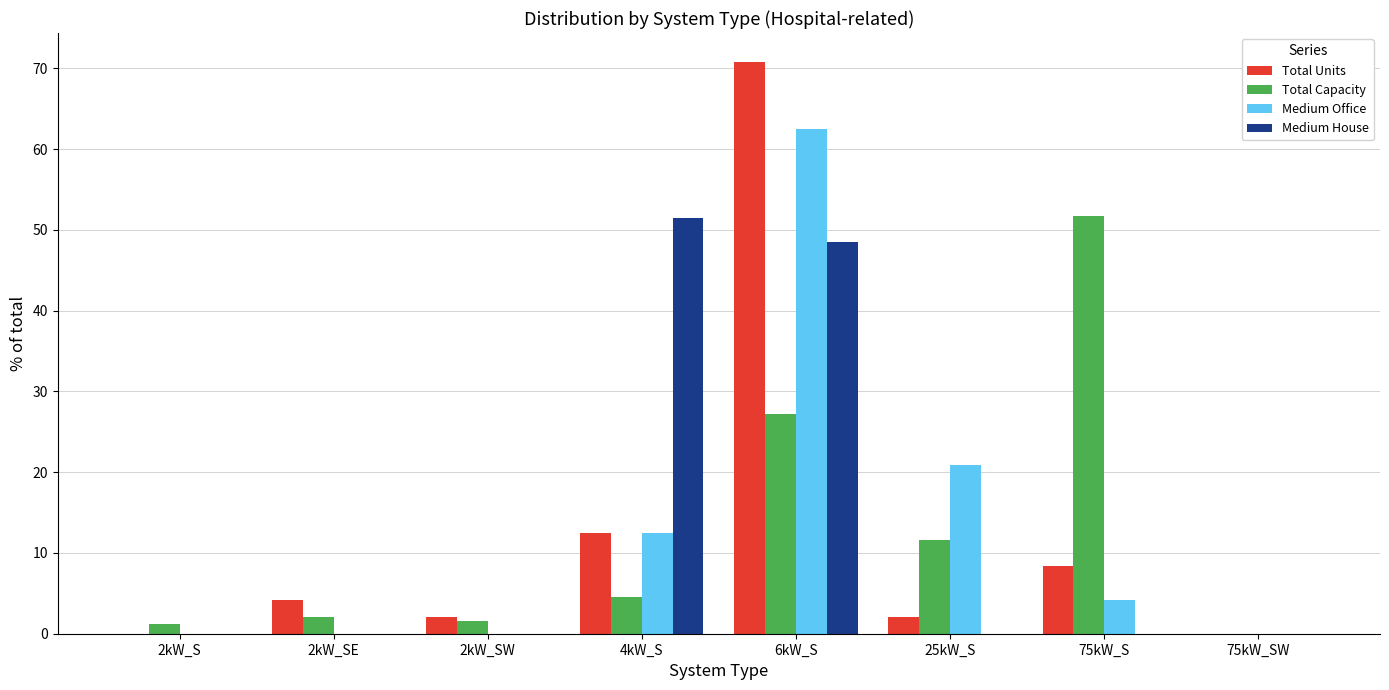

What is the maximum value shown in the chart?

70.8